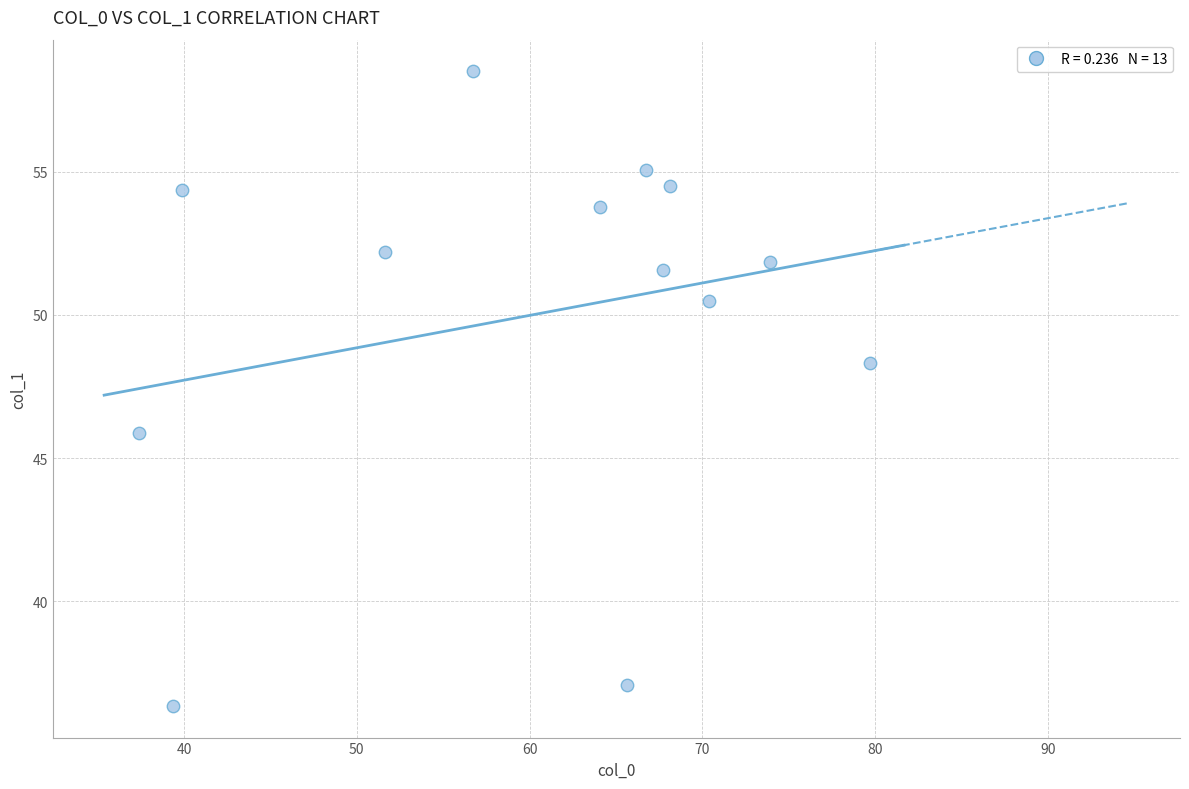

What is the range of X values (max minus min)?

42.3